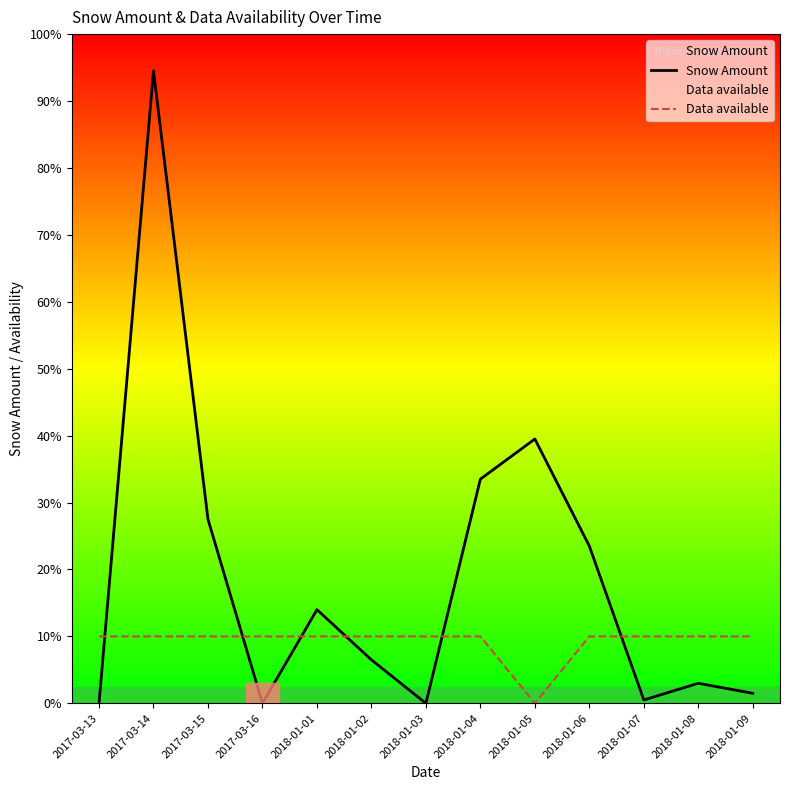

The value of Snow Amount at 2018-01-07 is 0.0. True or false?

False